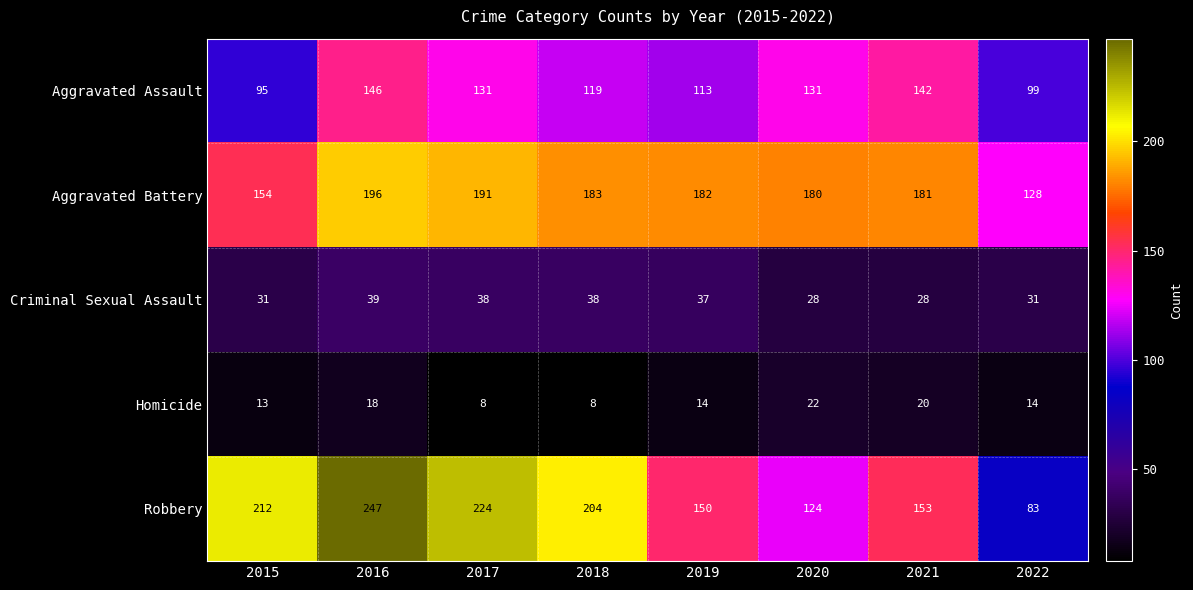

At which category does the chart reach its peak across all series?

2016